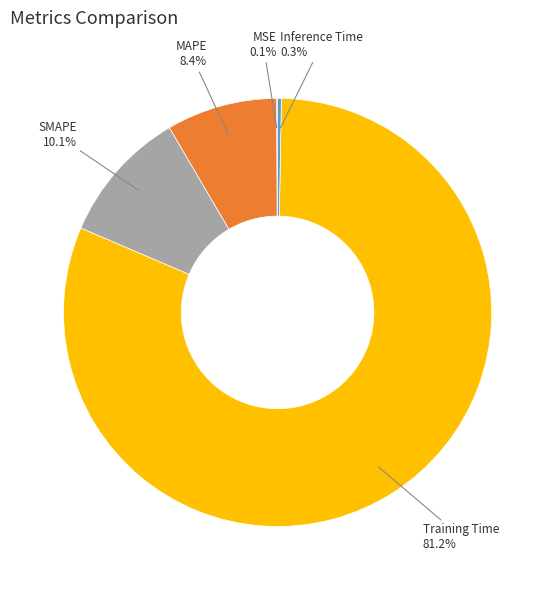

To the nearest percent, what is the combined percentage of Training Time and MAPE?

90%